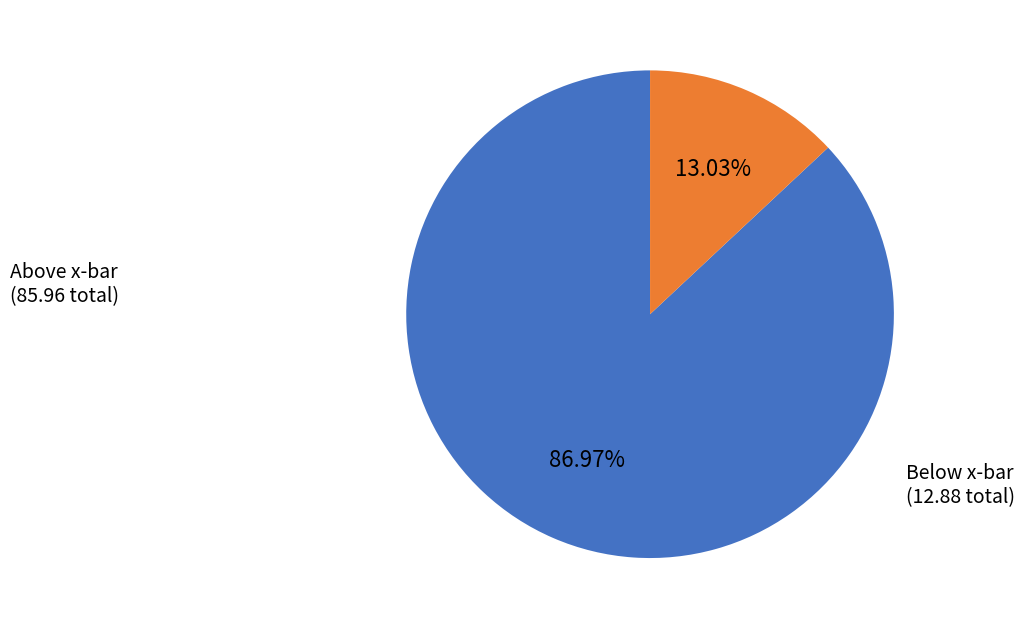

Is Below x-bar the majority of the pie?

No